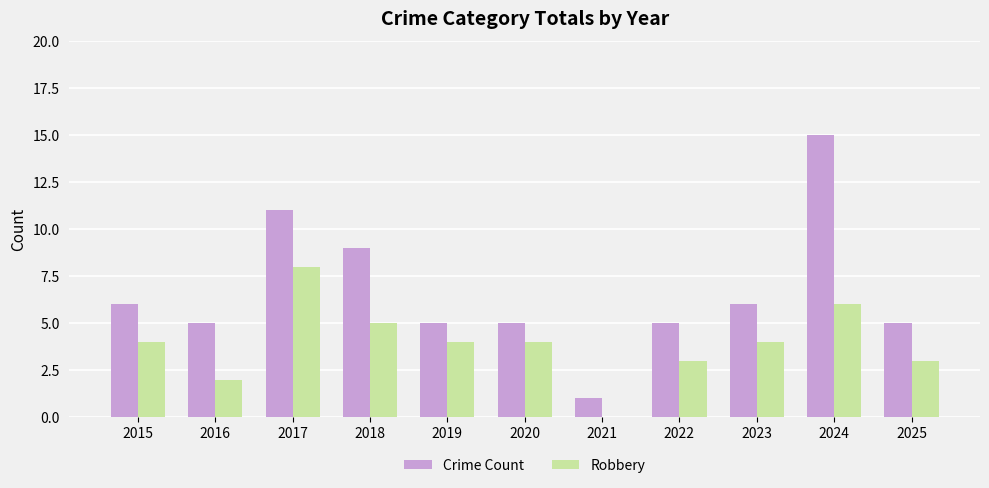

At which label does Robbery reach its peak?

2017